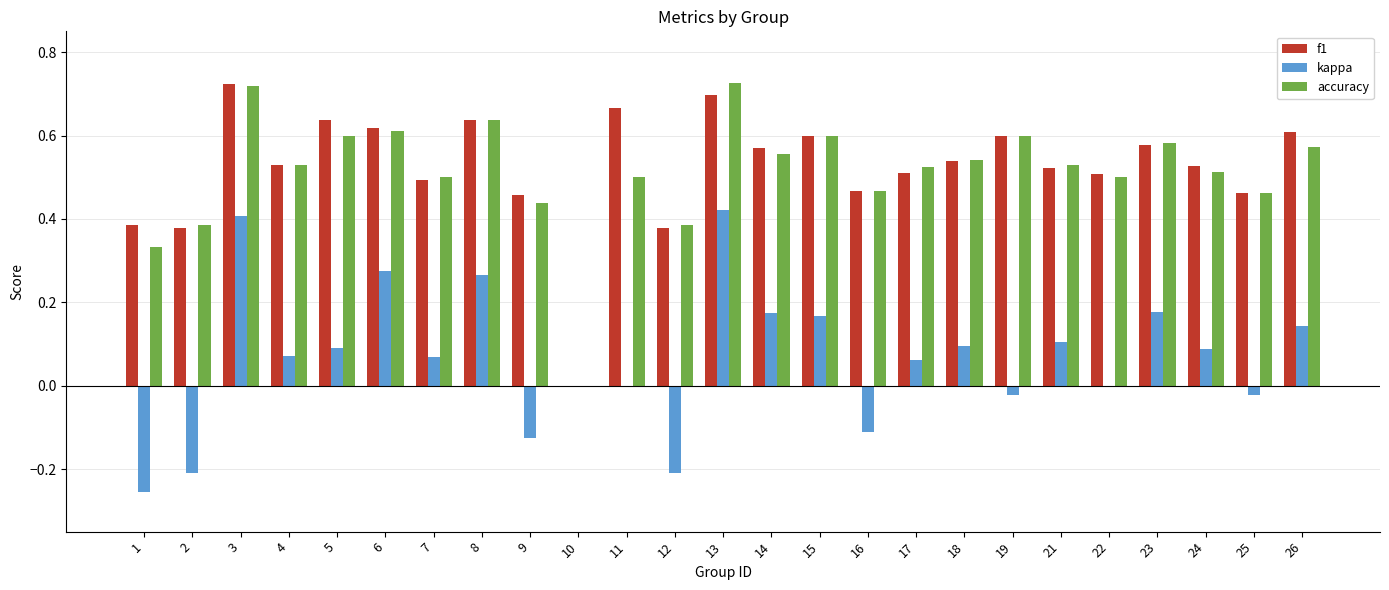

Is the value of accuracy at 24 greater than the value of kappa at 8?

Yes